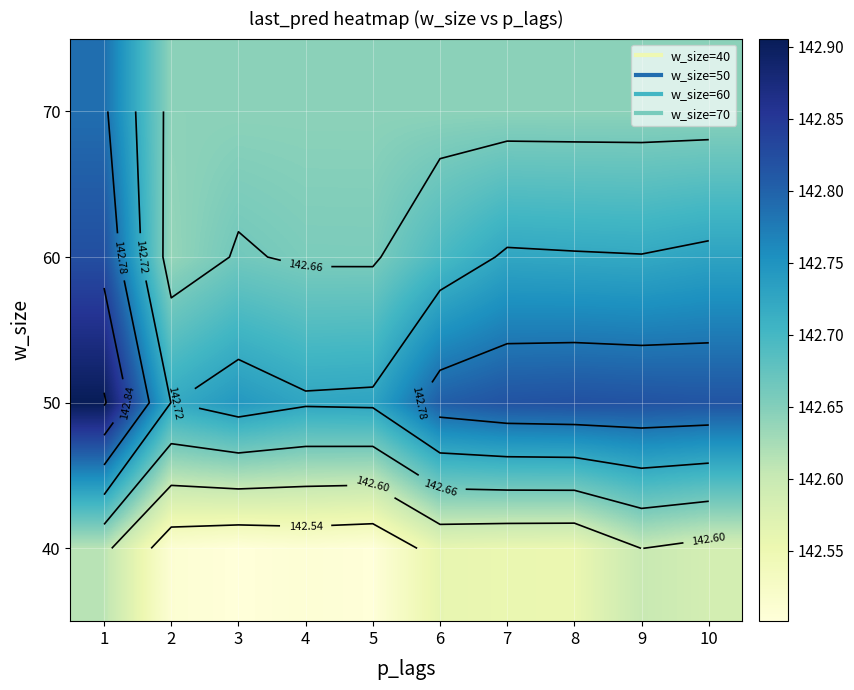

List the labels in order of 50 value, largest first.

1, 8, 9, 7, 10, 6, 3, 5, 4, 2